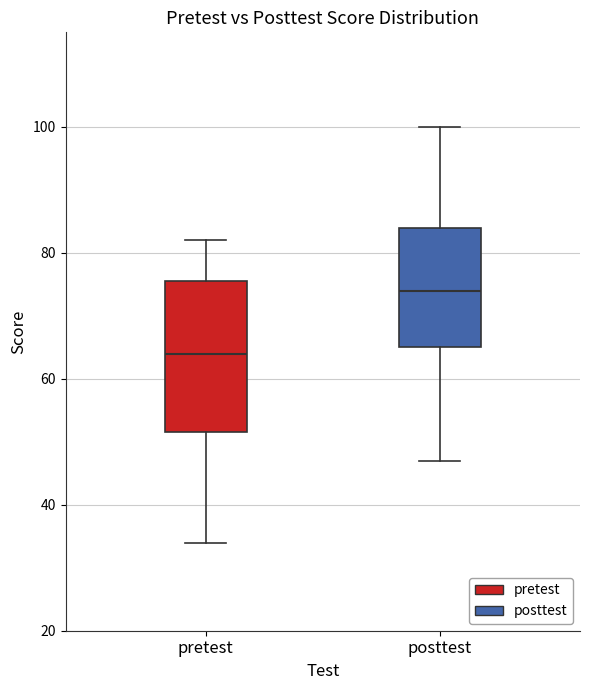

Where is the lower edge of the box for posttest on the y-axis? The values are not printed on the chart, so give them approximately, as read against the axis.

66